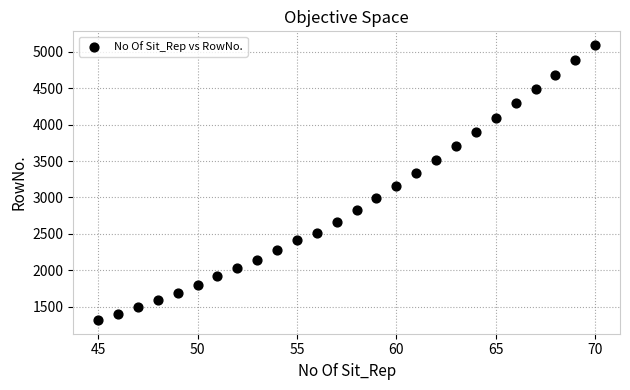

What is the range of Y values (max minus min)?

3772